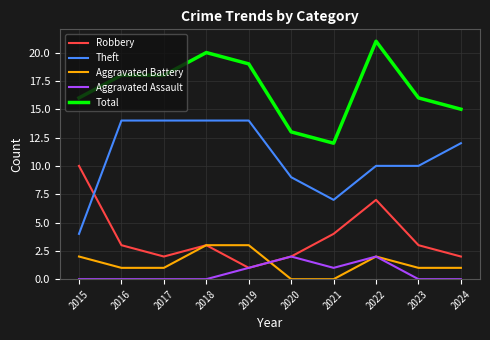

Which series has the widest spread of values?

Theft